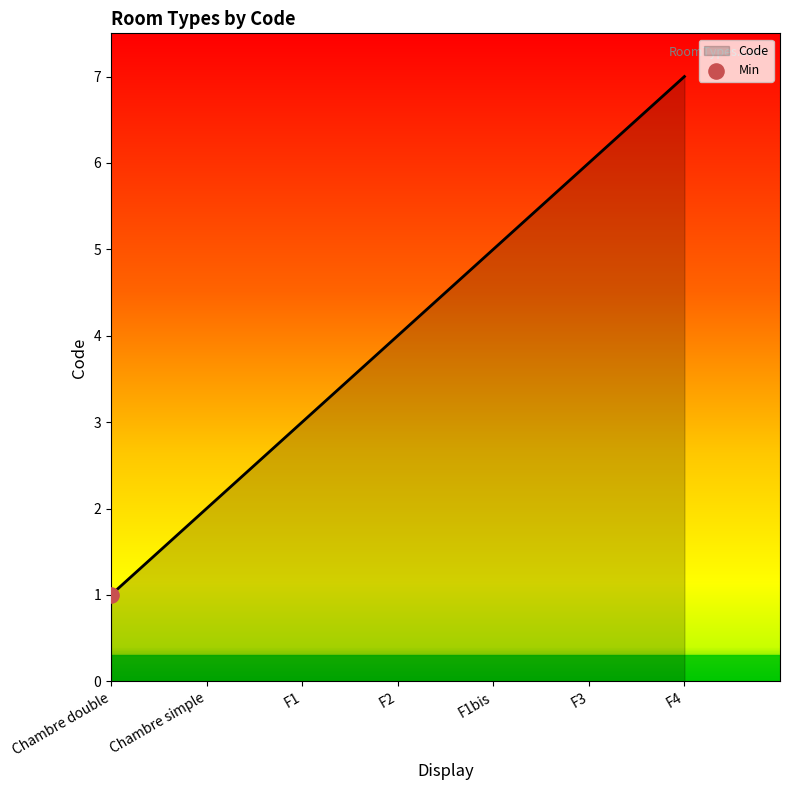

Approximately how many times larger is the value at F3 compared to F2?

1.5